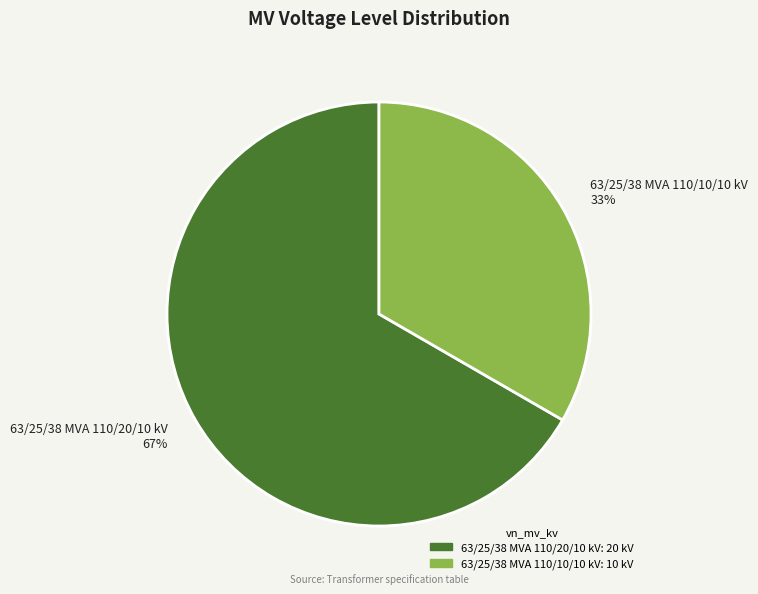

Do 63/25/38 MVA 110/20/10 kV 67% and 63/25/38 MVA 110/10/10 kV 33% together represent more than half of the pie?

Yes